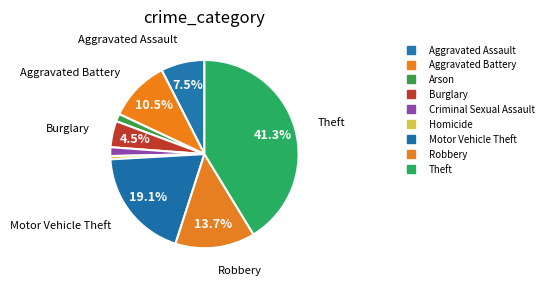

Which slice is the smallest?

Homicide